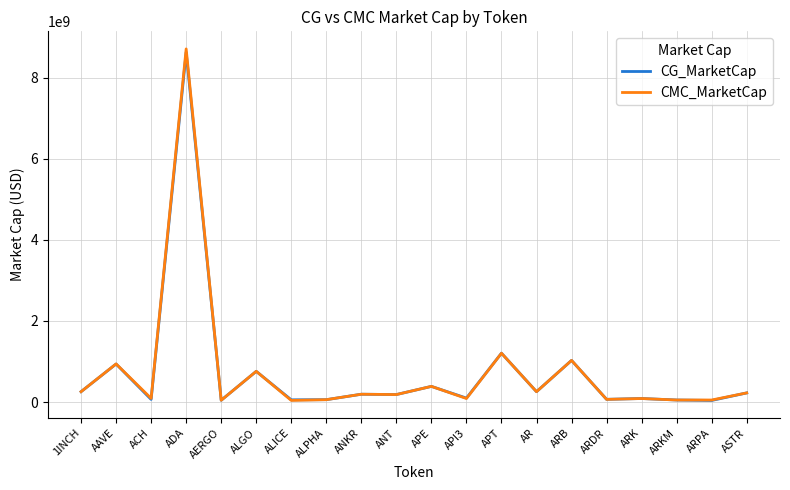

What are all the series names shown in the legend?

CG_MarketCap, CMC_MarketCap